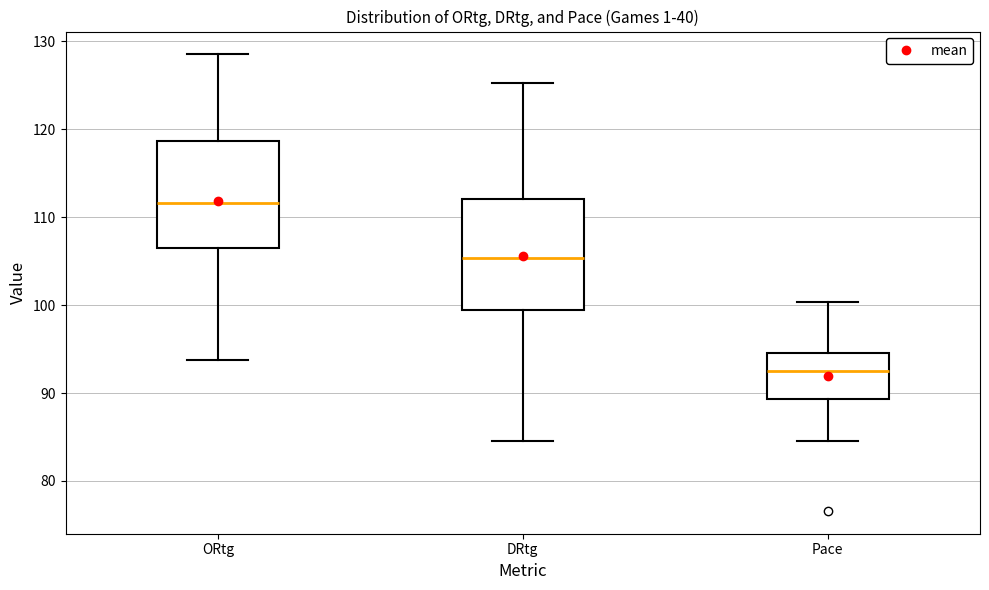

Reading left to right, read every box against the y-axis: the position of its median line, the range the box covers, and the ends of its whiskers. The values are not printed on the chart, so give them approximately, as read against the axis.

ORtg: median 112, box 107 to 119, whiskers 94 to 129
DRtg: median 105, box 99 to 112, whiskers 85 to 125
Pace: median 92, box 89 to 95, whiskers 85 to 100